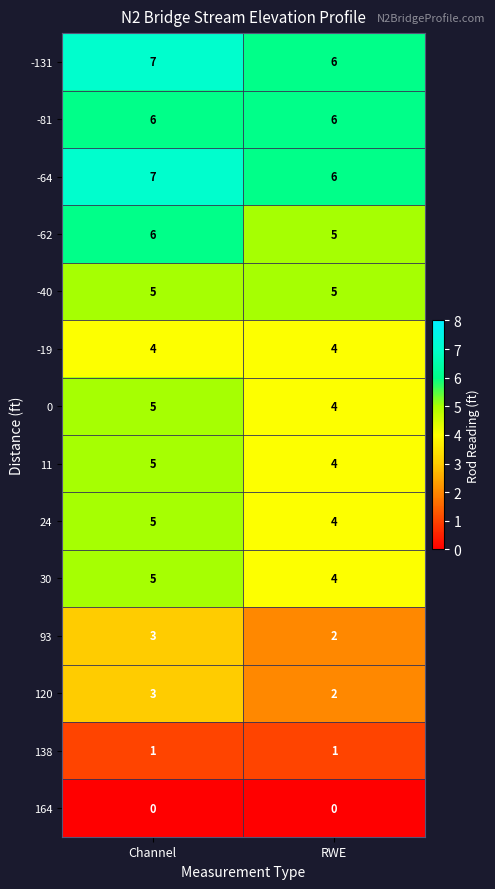

What is the minimum value for 11?

4